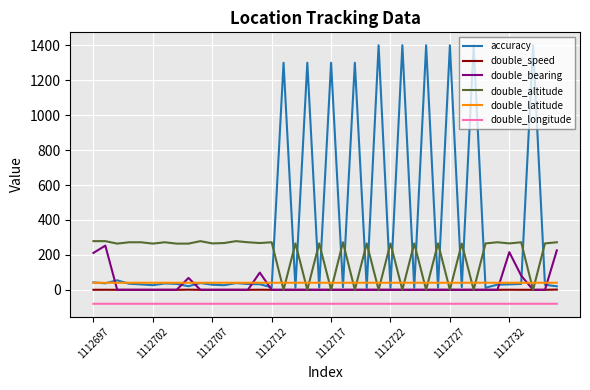

True or false: double_latitude and double_bearing intersect in this chart.

True